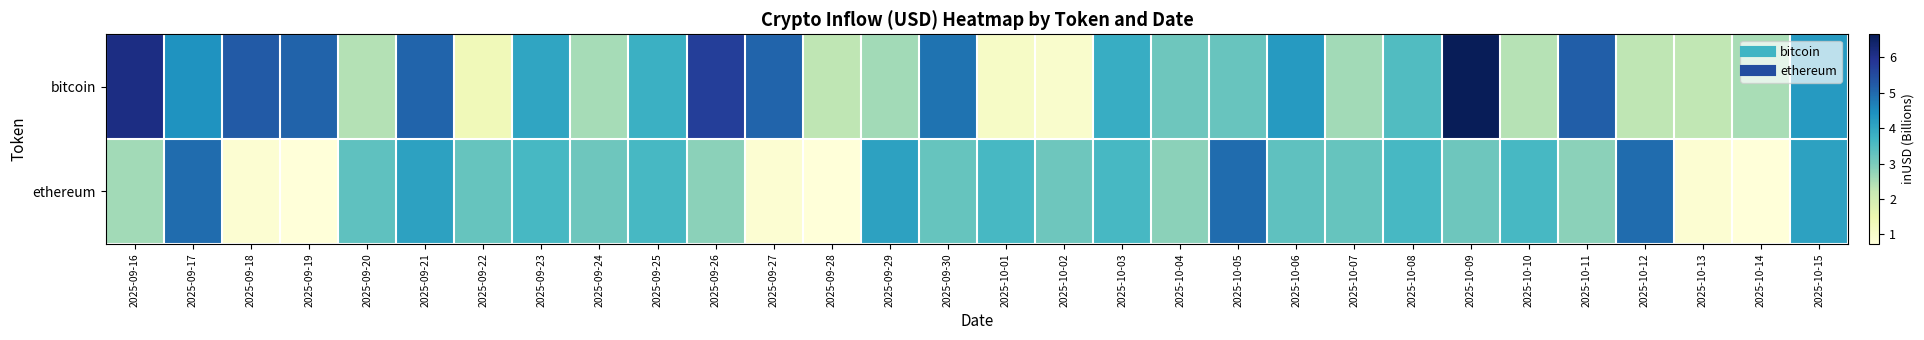

Rank the series by their maximum value, from highest to lowest.

bitcoin, ethereum